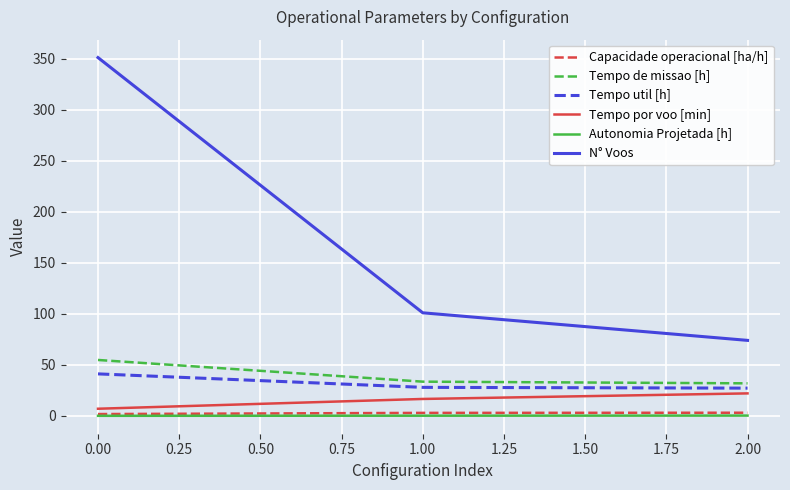

What position from the right is 0.00?

3